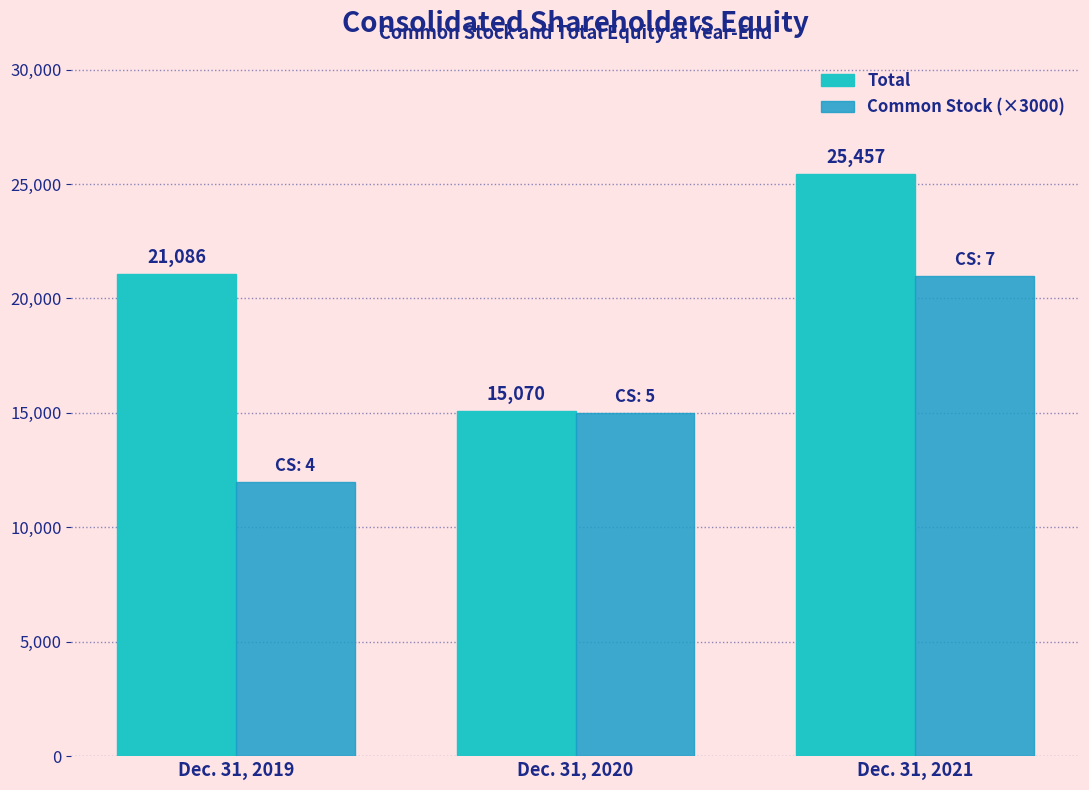

The Total series shows 15070 at Dec. 31, 2020. True or false?

True